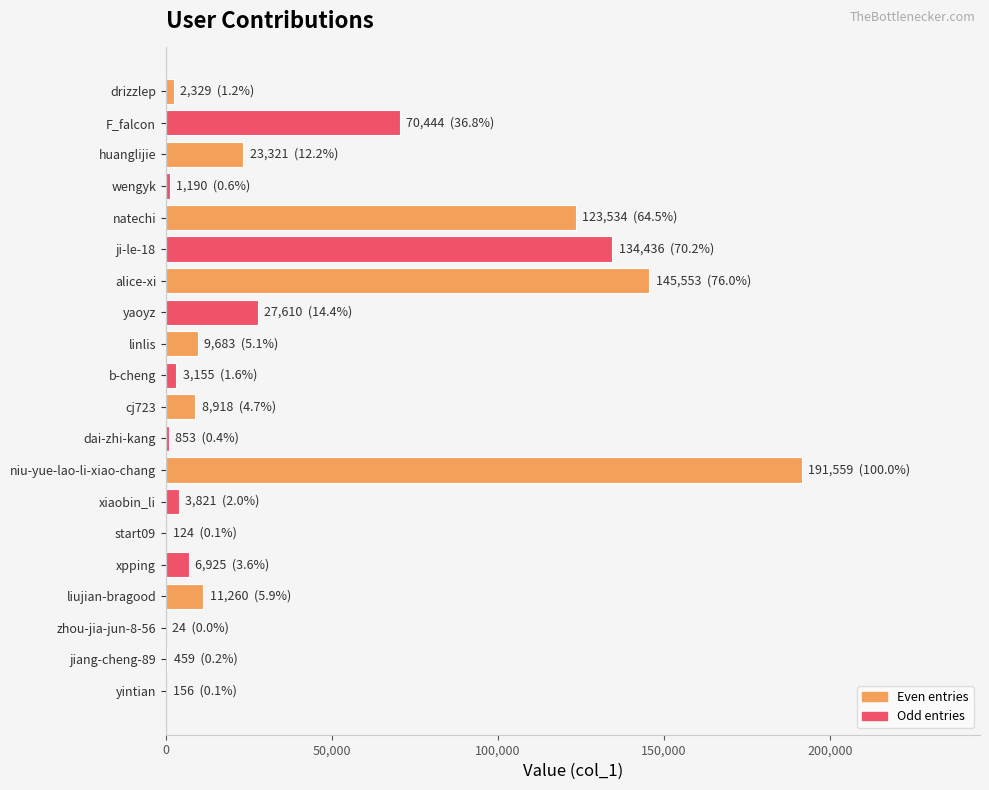

What is the maximum value shown in the chart?

191559